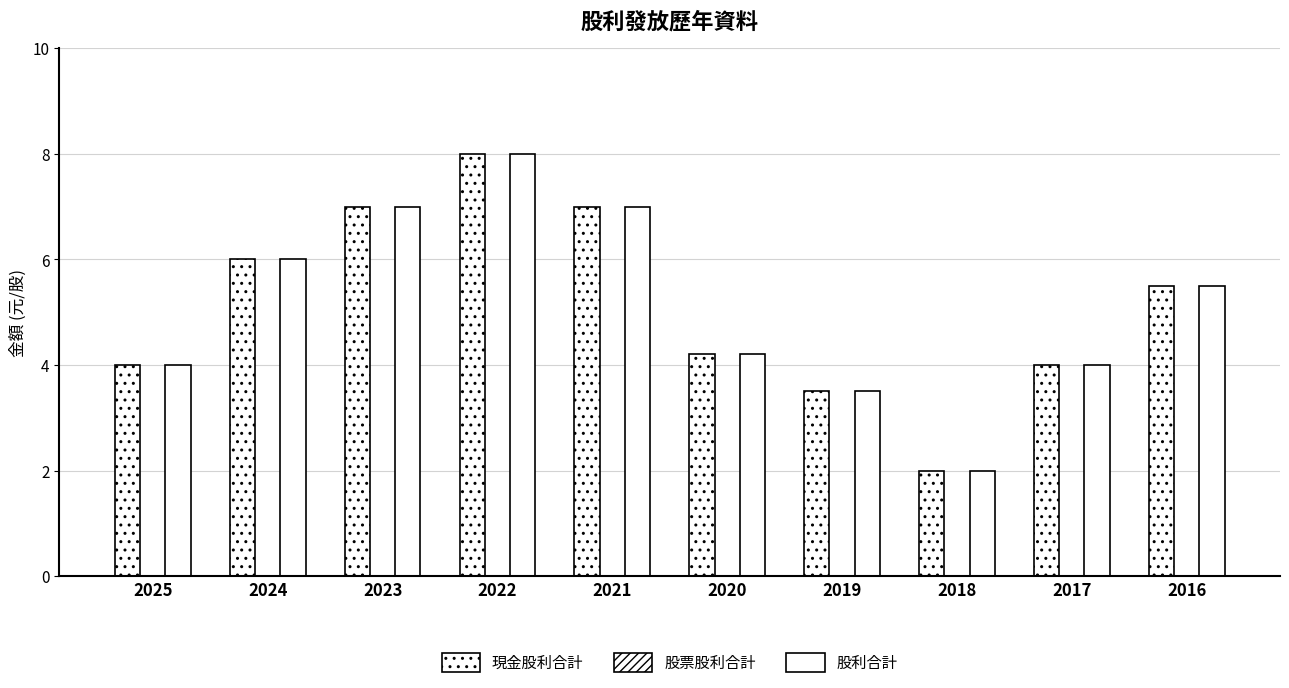

How many data points in 股利合計 are above 5?

5